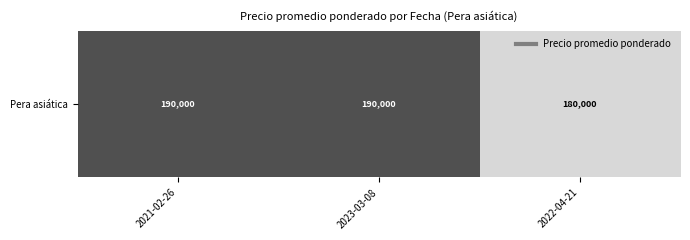

List the labels in order of value, largest first.

2021-02-26, 2023-03-08, 2022-04-21